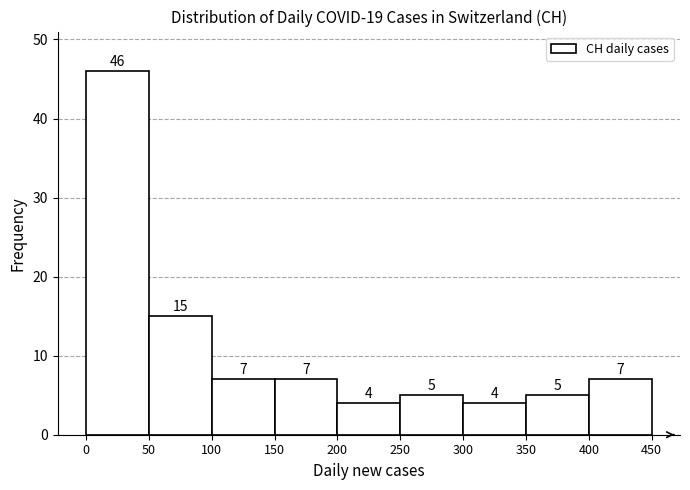

Which range on the x-axis has the tallest bar?

0 to 50